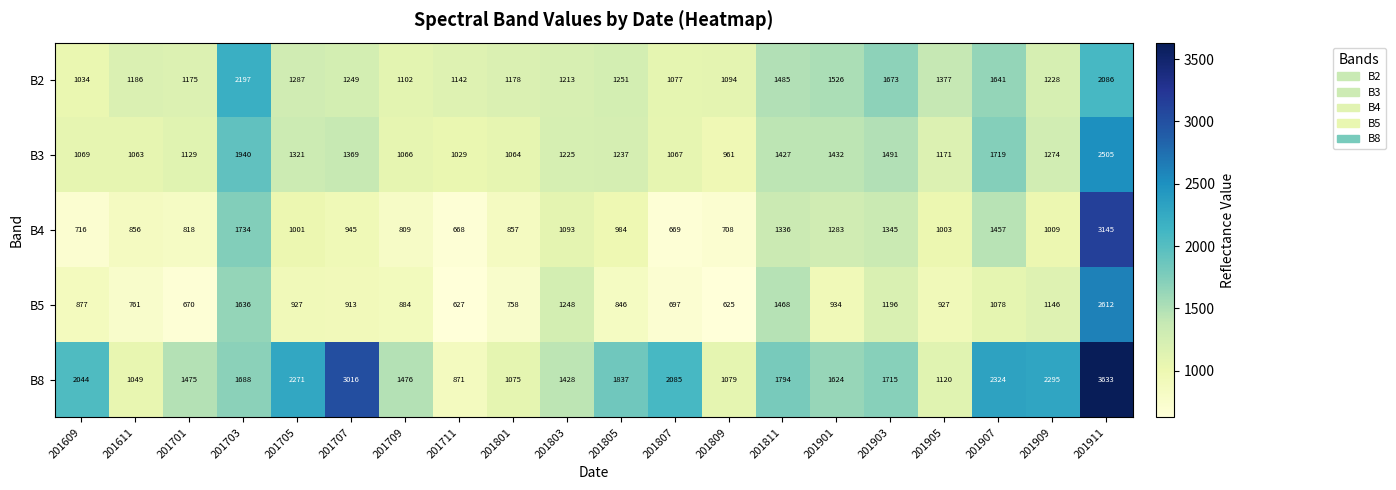

What is the difference between the second highest and second lowest values in the B8 series?

1967